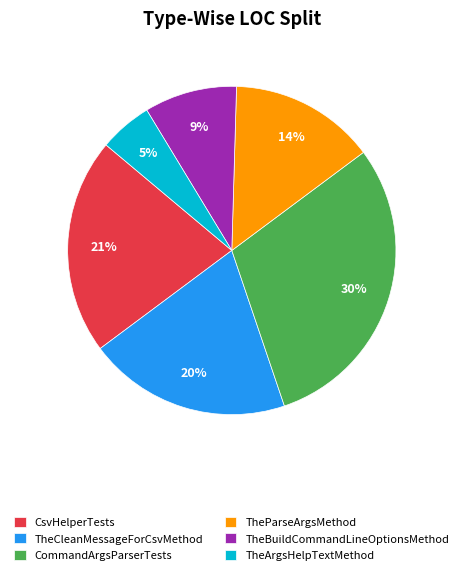

What is the smallest slice in the pie chart?

TheArgsHelpTextMethod